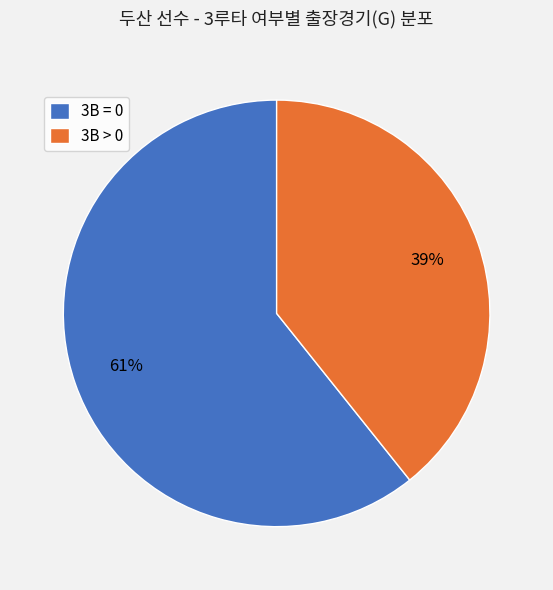

Does any single category account for the majority?

Yes